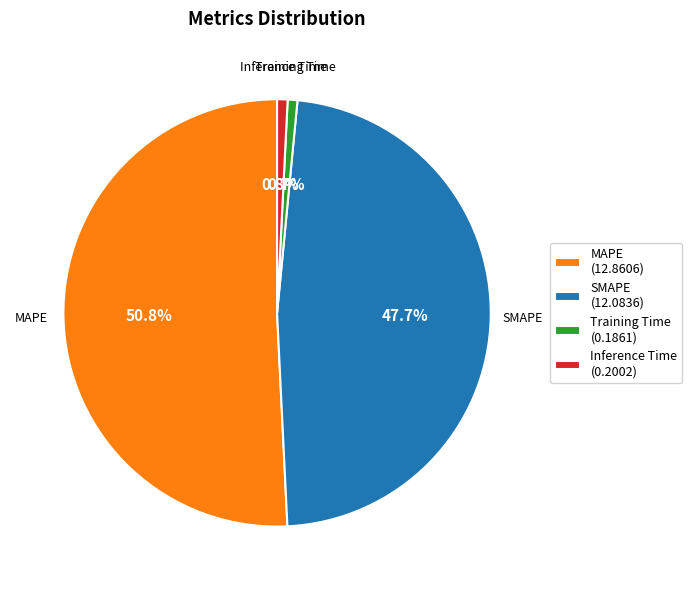

To the nearest percent, what is the difference between the MAPE and Training Time slice percentages?

50%